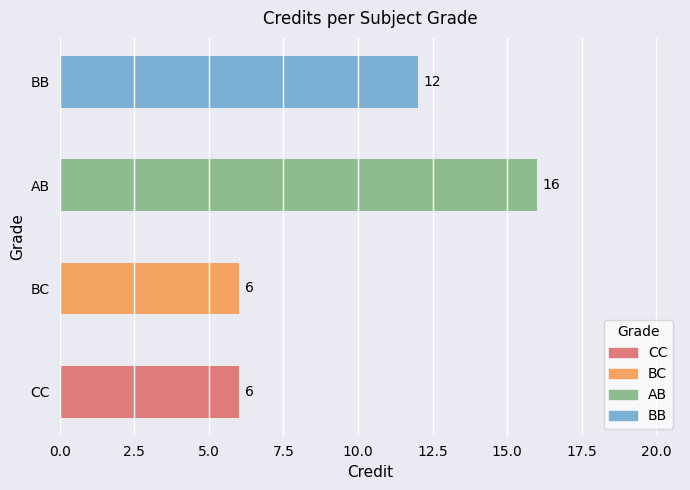

At which category does the chart reach its minimum across all series?

CC